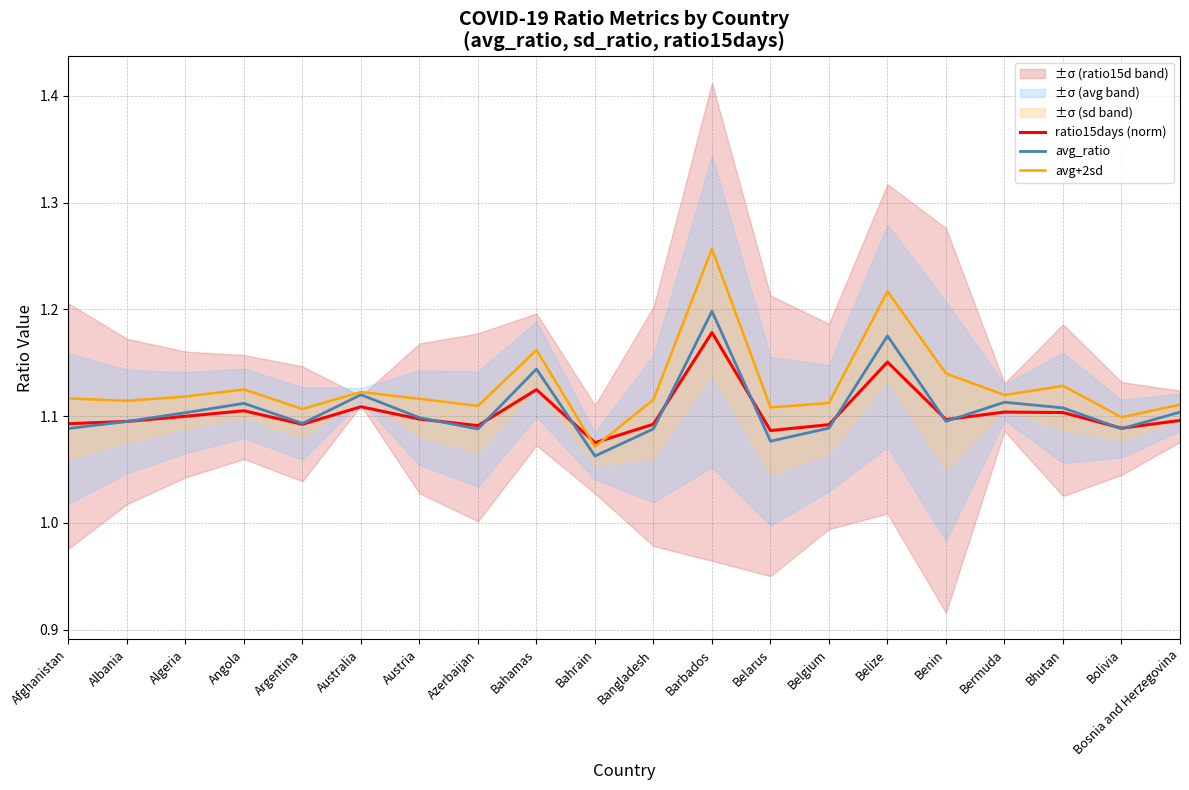

True or false: avg+2sd and avg_ratio intersect in this chart.

False